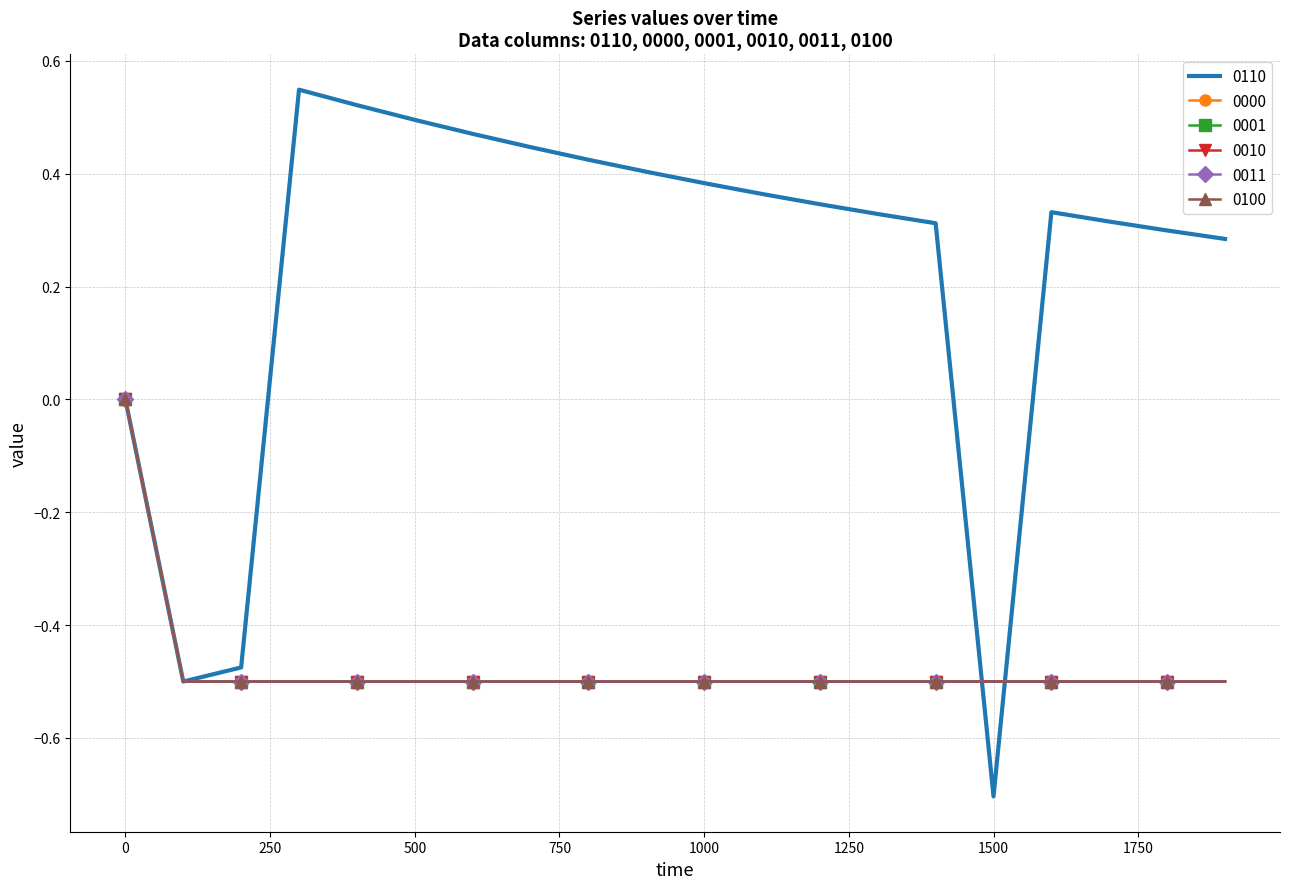

True or false: 0000 and 0001 cross at least once.

False